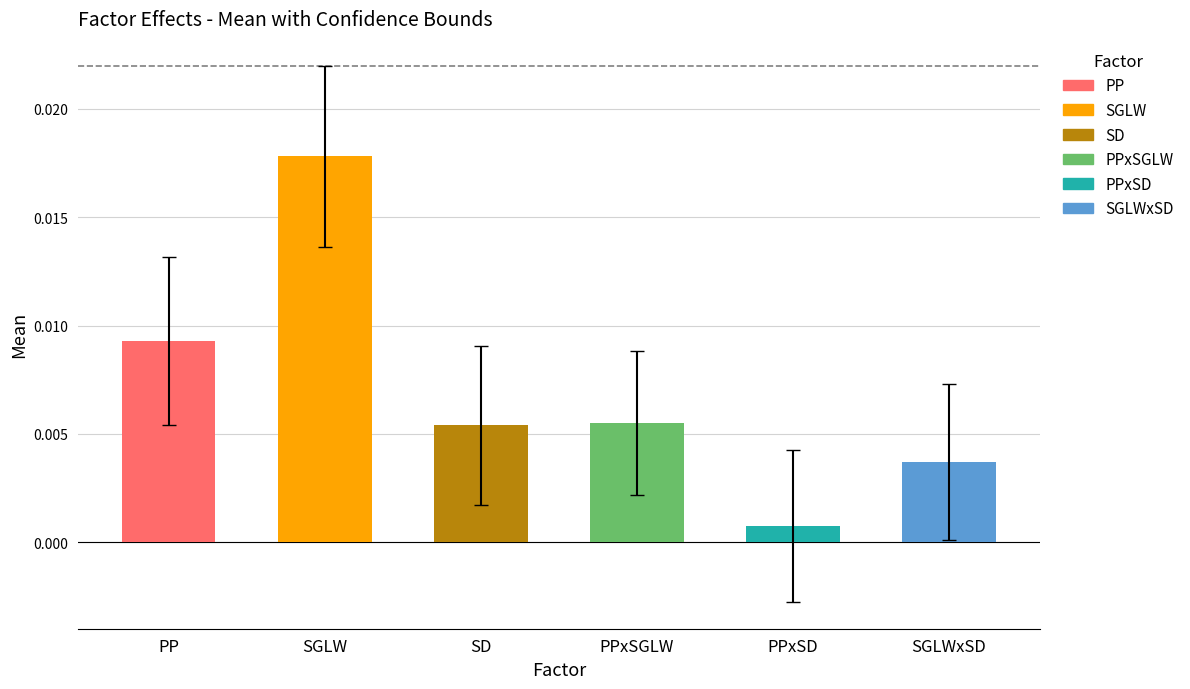

How many bars are there in total?

6